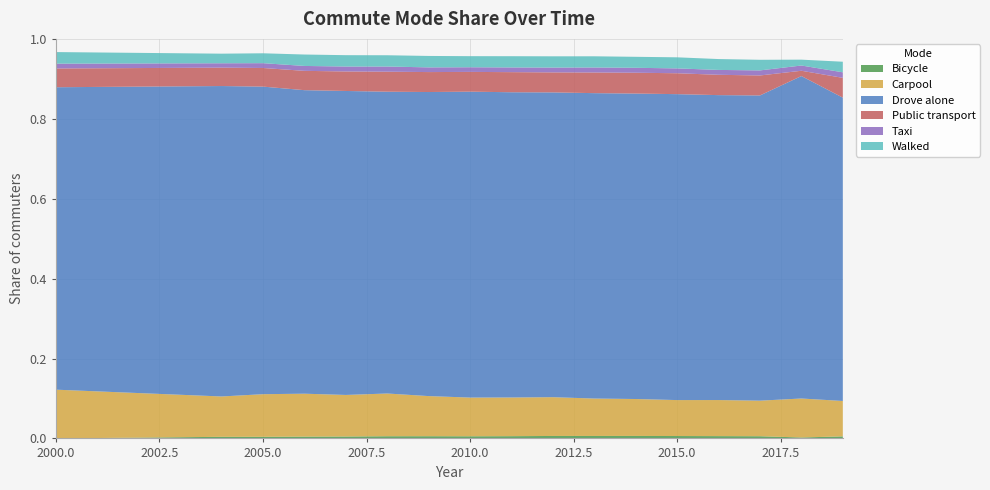

Reading left to right, list all the values displayed in this chart.

Bicycle: 2000=0.0	2004=0.0	2005=0.0	2006=0.0	2007=0.0	2008=0.0	2009=0.0	2010=0.0	2011=0.0	2012=0.0	2013=0.0	2014=0.0	2015=0.0	2016=0.0	2017=0.0	2018=0.0	2019=0.0
Carpool: 2000=0.1	2004=0.1	2005=0.1	2006=0.1	2007=0.1	2008=0.1	2009=0.1	2010=0.1	2011=0.1	2012=0.1	2013=0.1	2014=0.1	2015=0.1	2016=0.1	2017=0.1	2018=0.1	2019=0.1
Drove alone: 2000=0.8	2004=0.8	2005=0.8	2006=0.8	2007=0.8	2008=0.8	2009=0.8	2010=0.8	2011=0.8	2012=0.8	2013=0.8	2014=0.8	2015=0.8	2016=0.8	2017=0.8	2018=0.8	2019=0.8
Public transport: 2000=0.0	2004=0.0	2005=0.0	2006=0.0	2007=0.0	2008=0.1	2009=0.0	2010=0.0	2011=0.1	2012=0.1	2013=0.1	2014=0.1	2015=0.1	2016=0.1	2017=0.0	2018=0.0	2019=0.0
Taxi: 2000=0.0	2004=0.0	2005=0.0	2006=0.0	2007=0.0	2008=0.0	2009=0.0	2010=0.0	2011=0.0	2012=0.0	2013=0.0	2014=0.0	2015=0.0	2016=0.0	2017=0.0	2018=0.0	2019=0.0
Walked: 2000=0.0	2004=0.0	2005=0.0	2006=0.0	2007=0.0	2008=0.0	2009=0.0	2010=0.0	2011=0.0	2012=0.0	2013=0.0	2014=0.0	2015=0.0	2016=0.0	2017=0.0	2018=0.0	2019=0.0